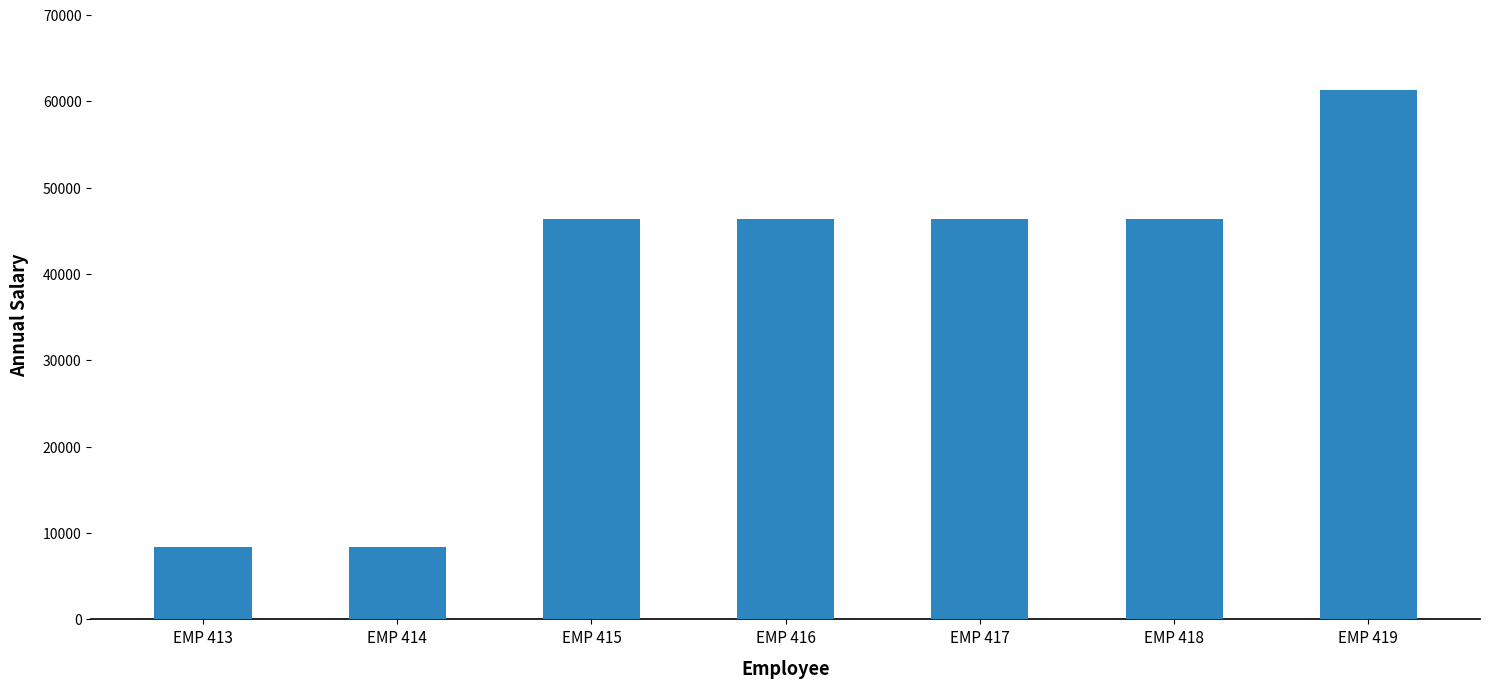

True or false: the data shows 11052.0 at EMP 414.

False